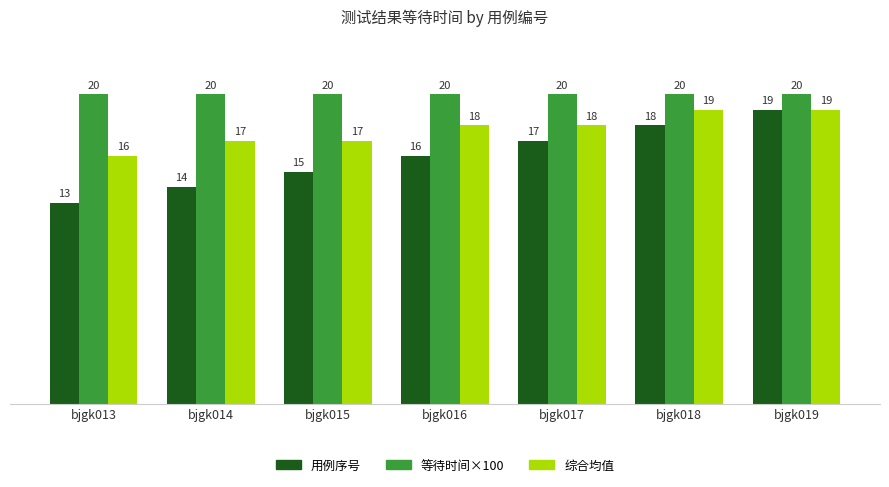

Rank the series by their average value, from highest to lowest.

等待时间×100, 综合均值, 用例序号